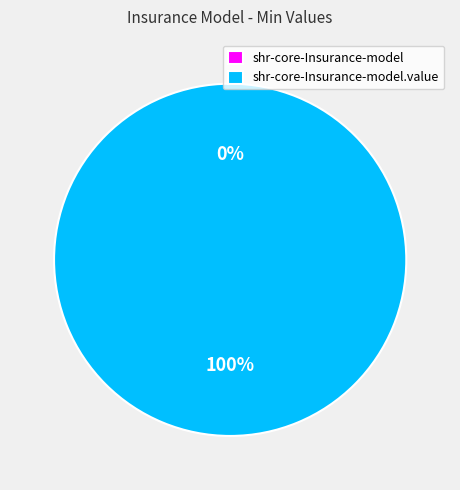

What is the change in value from shr-core-Insurance-model to shr-core-Insurance-model.value?

+1